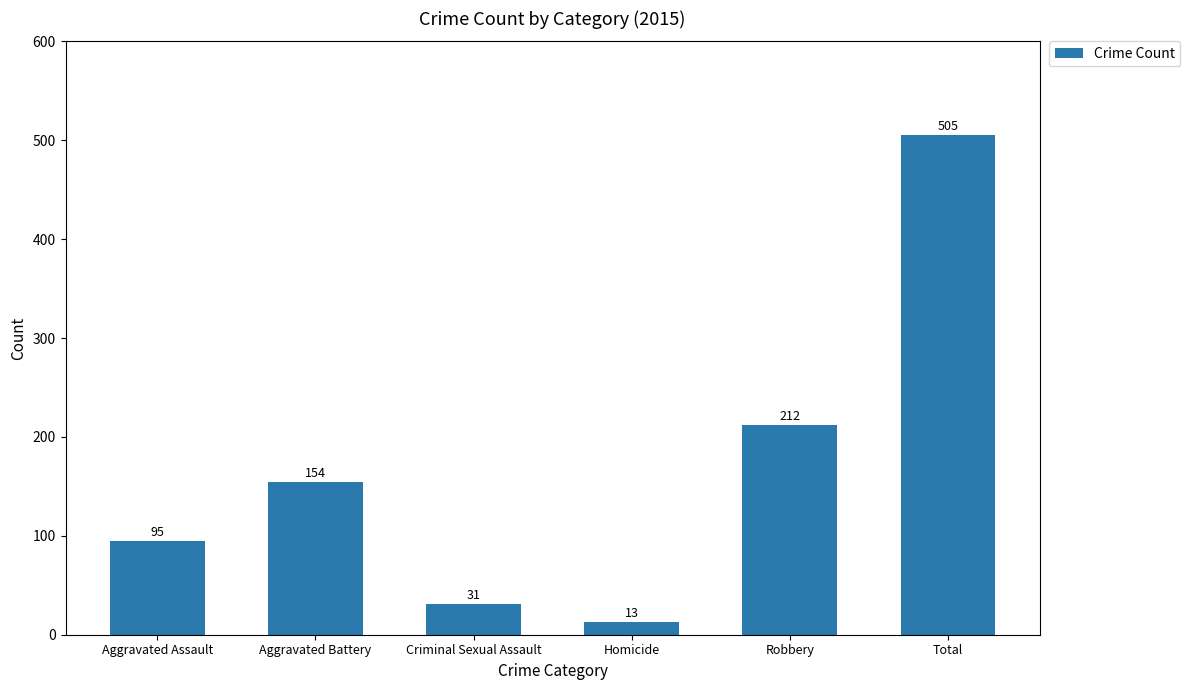

What is the value of the 3rd bar from the left?

31